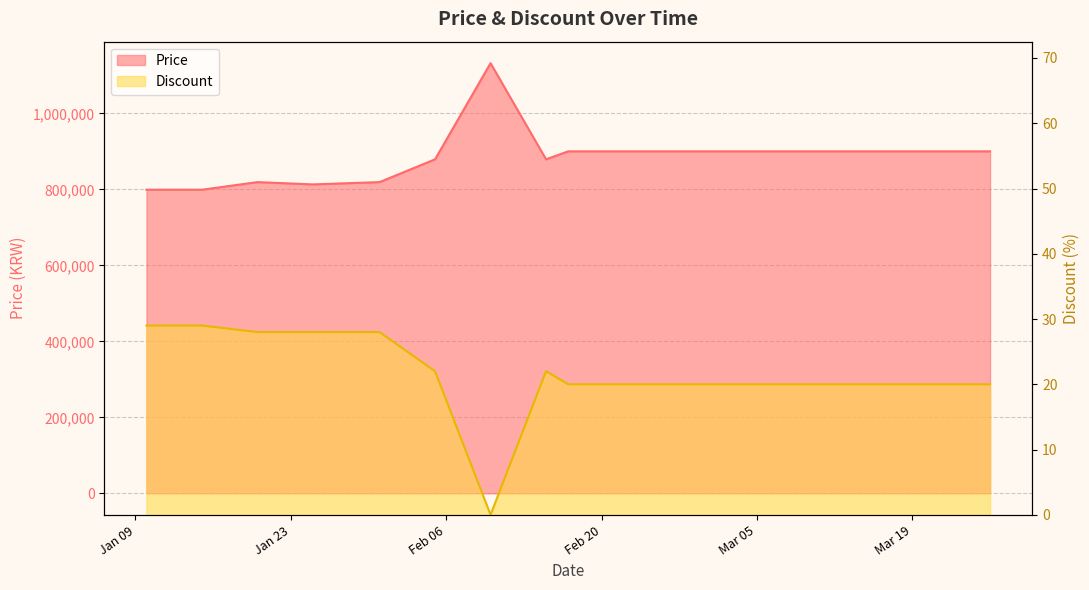

How many lines are shown in the chart?

2